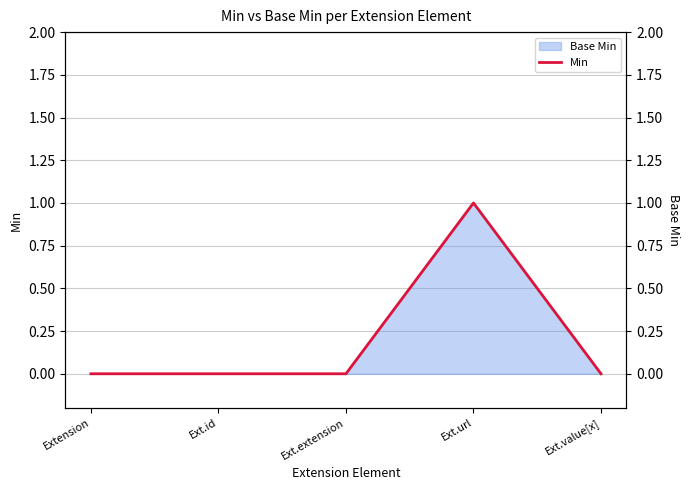

What is the change in value from Ext.extension to Ext.url?

+1